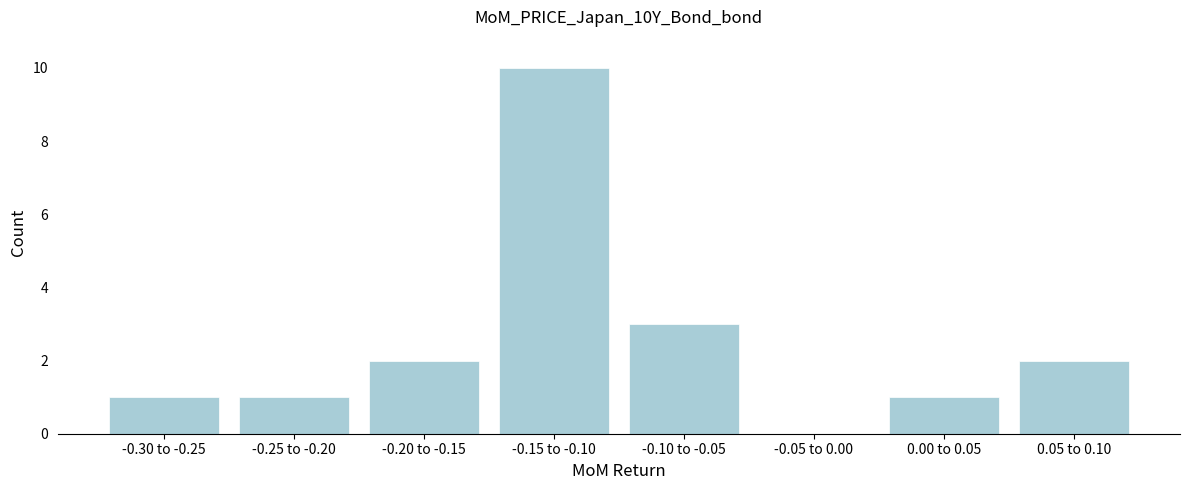

Reading right to left, list all the values displayed in this chart.

0.05 to 0.10=2	0.00 to 0.05=1	-0.05 to 0.00=0	-0.10 to -0.05=3	-0.15 to -0.10=10	-0.20 to -0.15=2	-0.25 to -0.20=1	-0.30 to -0.25=1